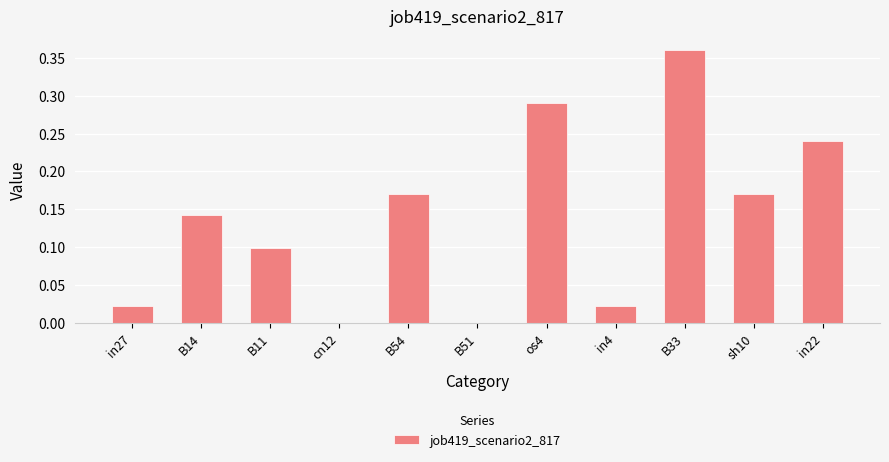

Which category has the highest value across all series?

B33